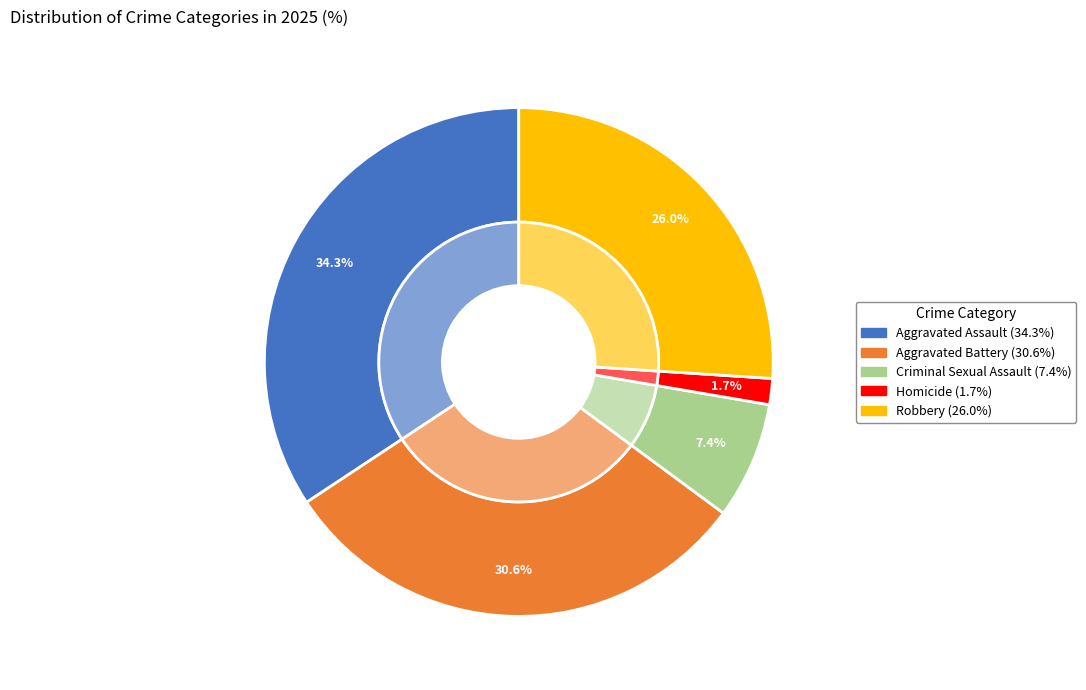

Does Homicide account for over 50% of the chart?

No